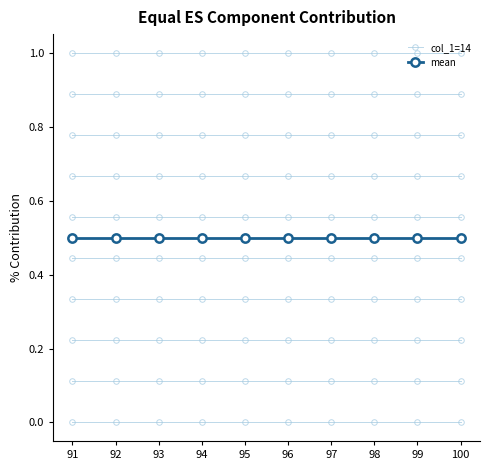

What are all the series names shown in the legend?

col_1=14, mean